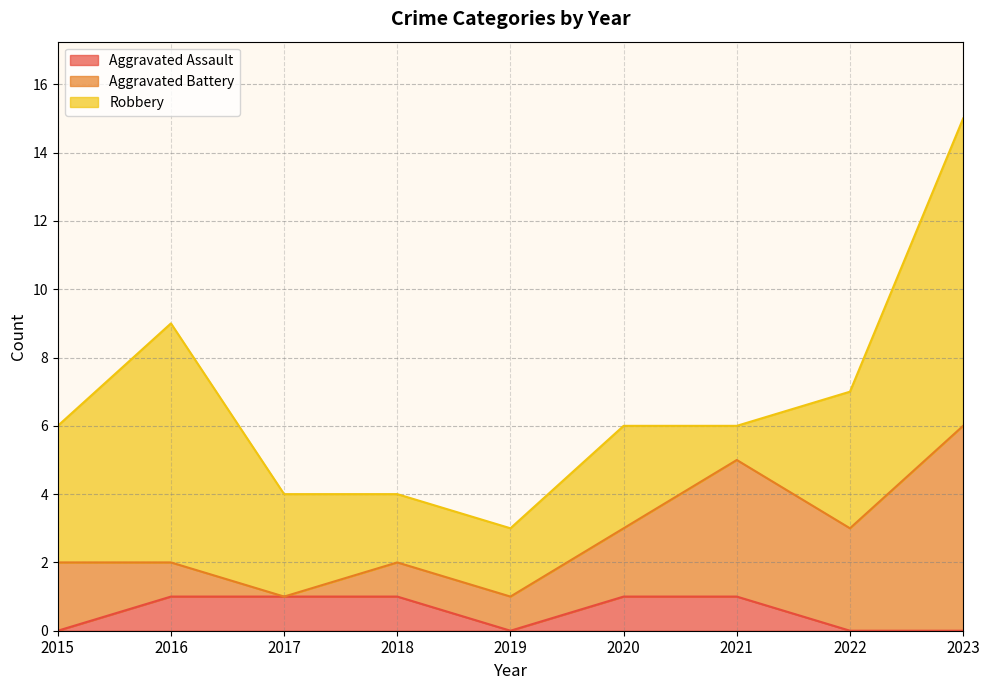

Reading right to left, what are all the values shown in this chart?

Aggravated Assault: 0	0	1	1	0	1	1	1	0
Aggravated Battery: 6	3	4	2	1	1	0	1	2
Robbery: 9	4	1	3	2	2	3	7	4